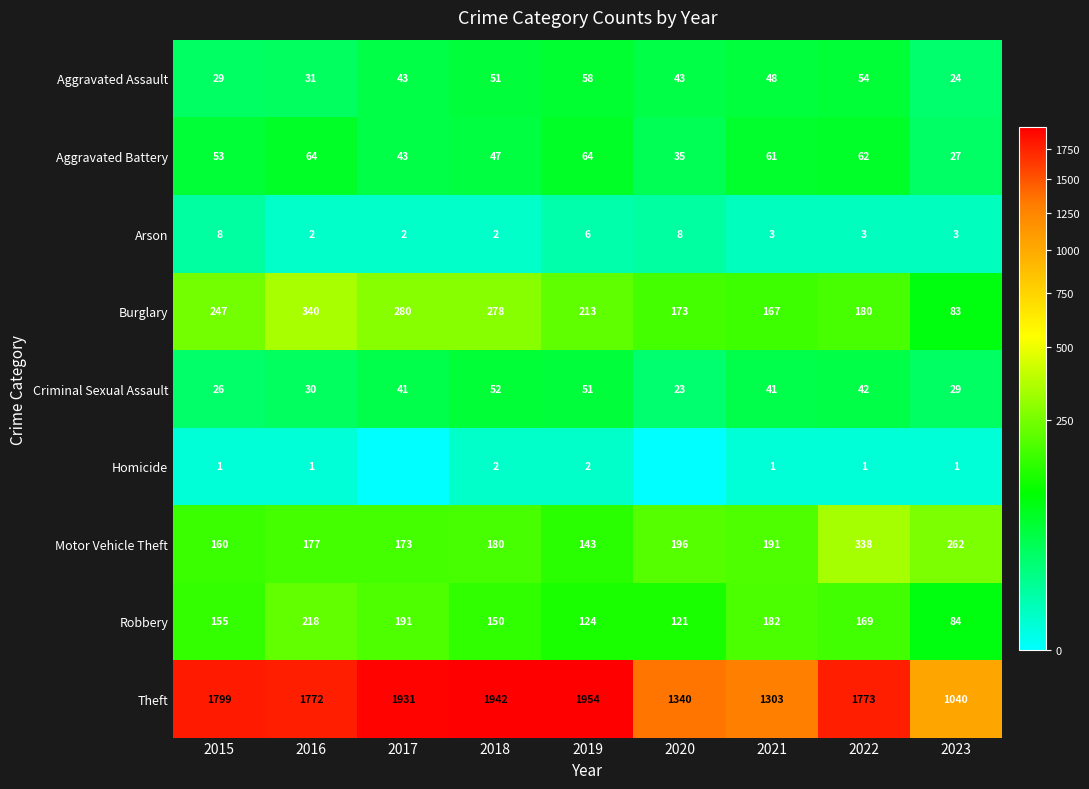

What is the highest value of the Burglary series?

340